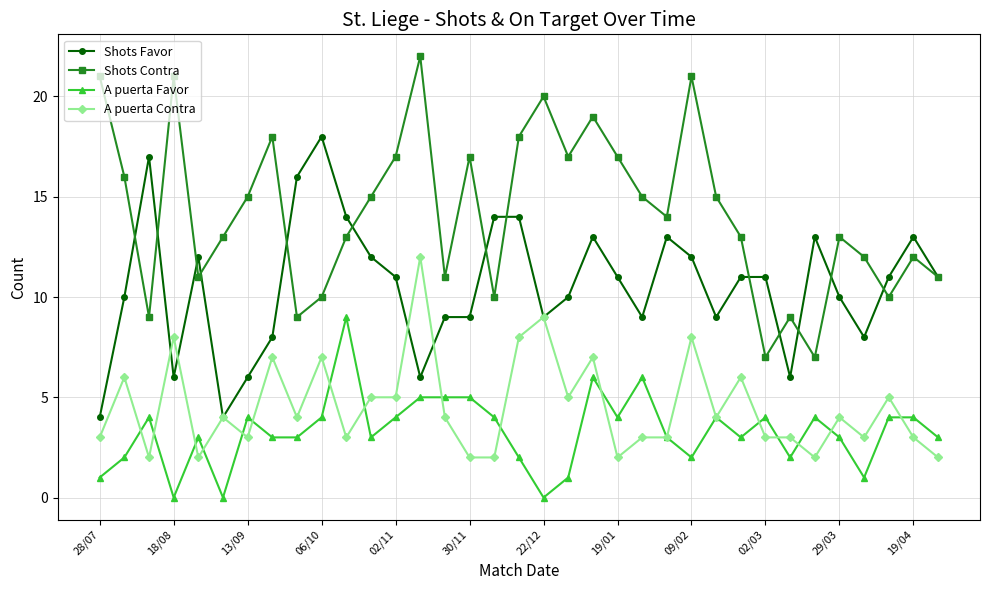

Which series has the largest total across all categories?

Shots Contra